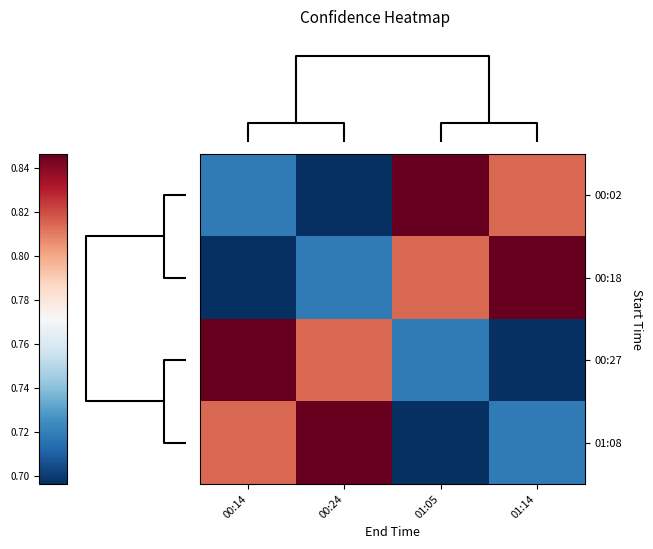

Reading right to left, extract all data points from this chart.

00:02: 01:14=0.8	01:05=0.8	00:24=0.7	00:14=0.7
00:18: 01:14=0.8	01:05=0.8	00:24=0.7	00:14=0.7
00:27: 01:14=0.7	01:05=0.7	00:24=0.8	00:14=0.8
01:08: 01:14=0.7	01:05=0.7	00:24=0.8	00:14=0.8